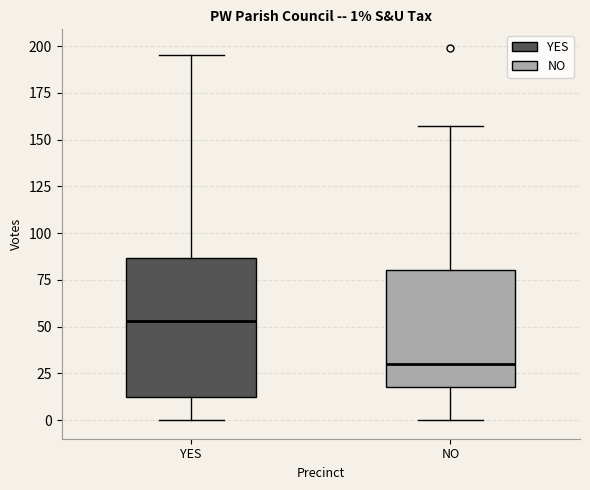

Which box is the tallest, from its lower edge to its upper edge?

YES